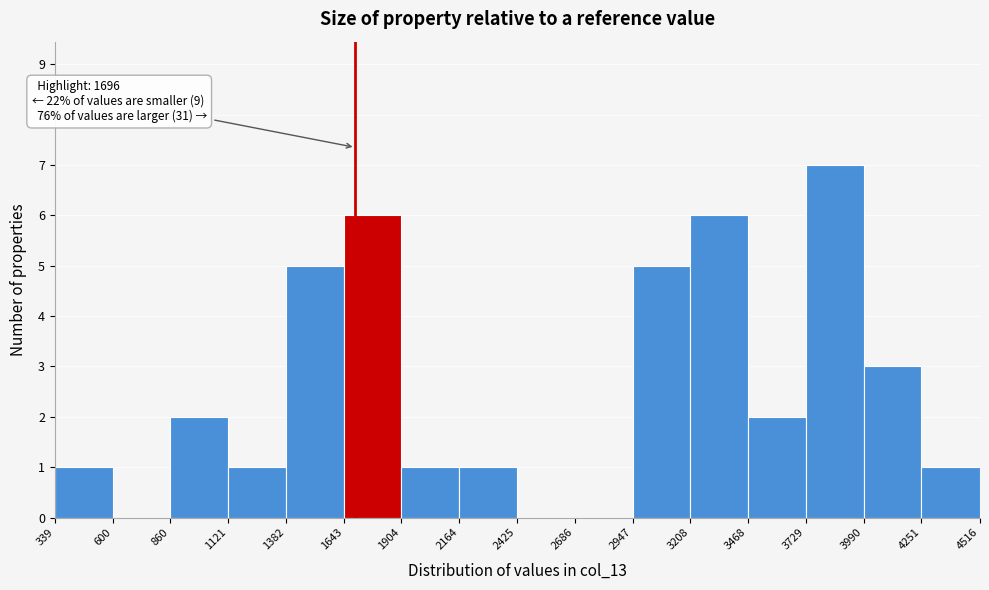

Over which range of the x-axis is the bar tallest?

3729 to 3990